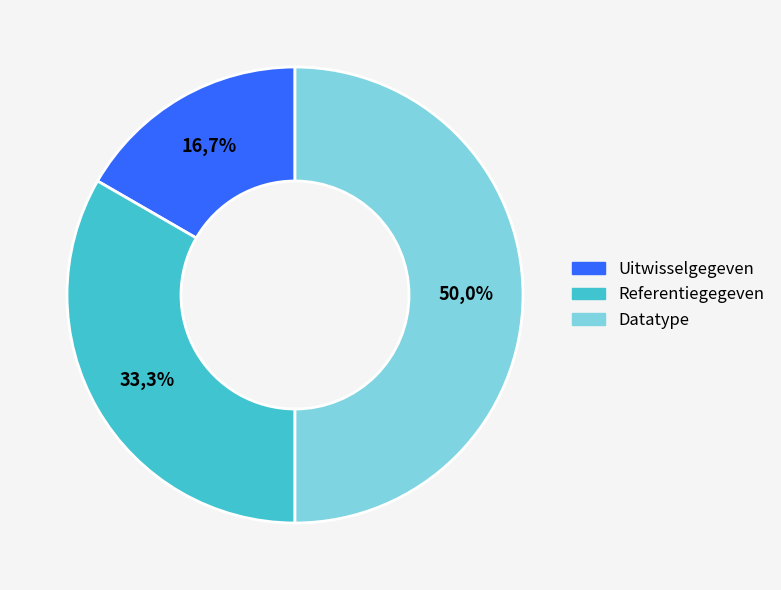

To the nearest percent, what is the difference between the largest and smallest slice percentages?

33%